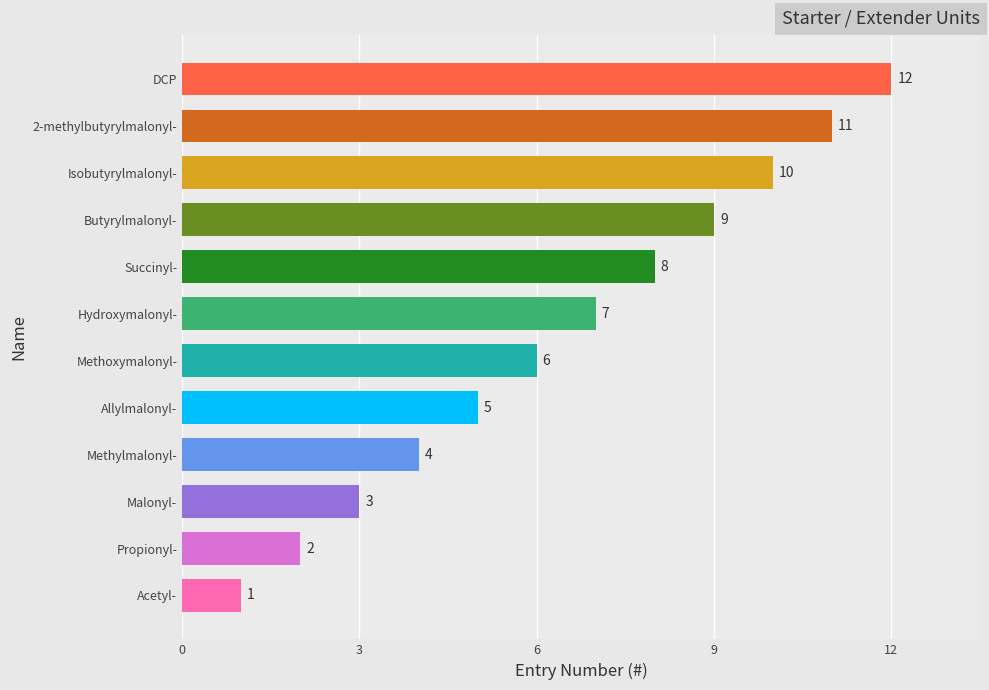

How many bars are there in total?

12